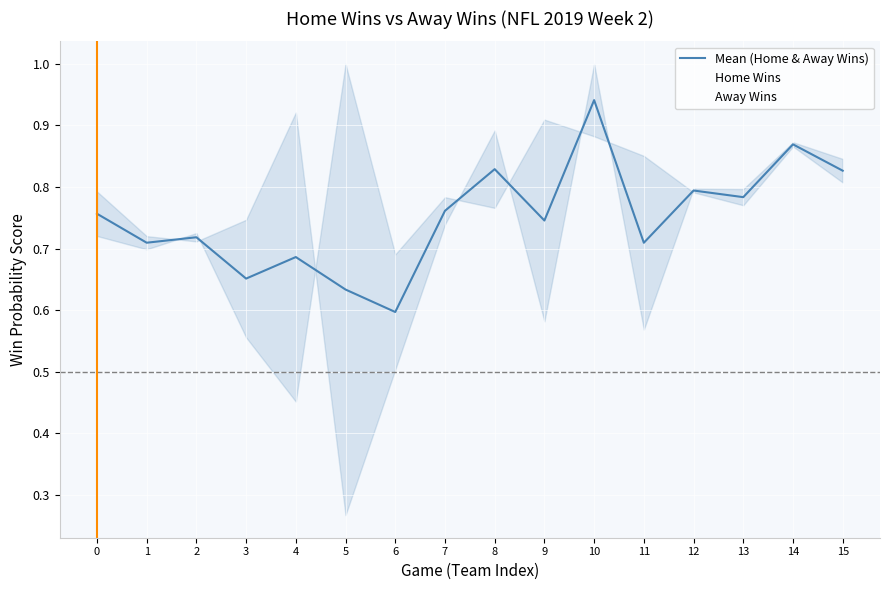

After their last crossing, which series has the higher values: Away Wins or Home Wins?

Home Wins